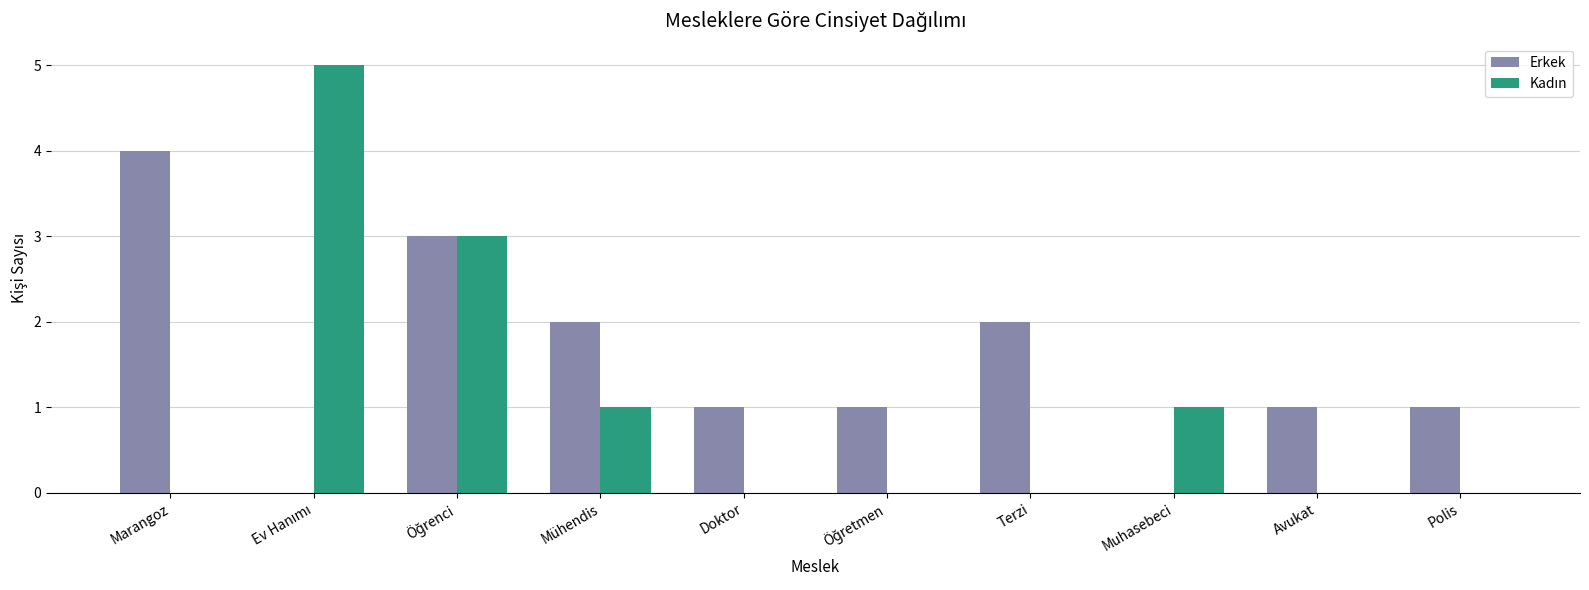

The Erkek series shows 2 at Doktor. True or false?

False